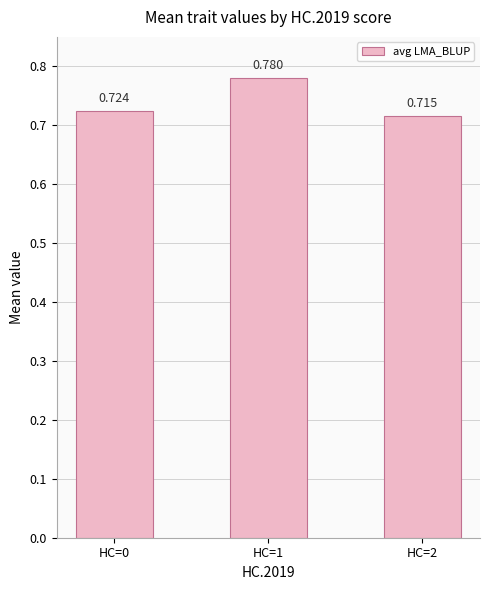

Reading left to right, transcribe all the data shown in this chart.

HC=0=0.7	HC=1=0.8	HC=2=0.7